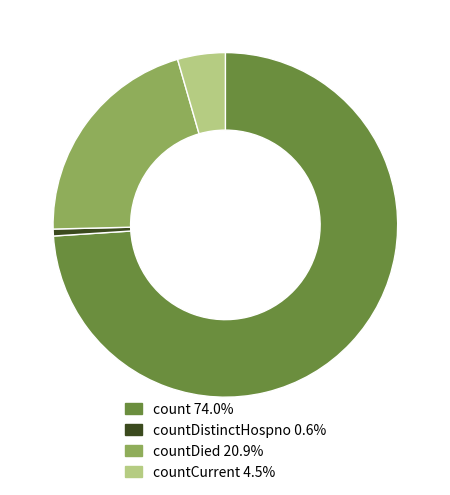

What is the ratio of the value at count 74.0% to the value at countCurrent 4.5%?

16.5